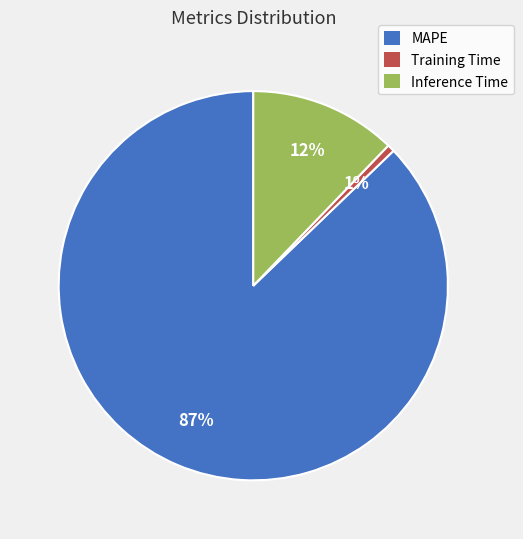

To the nearest percent, what portion does Inference Time represent?

12%